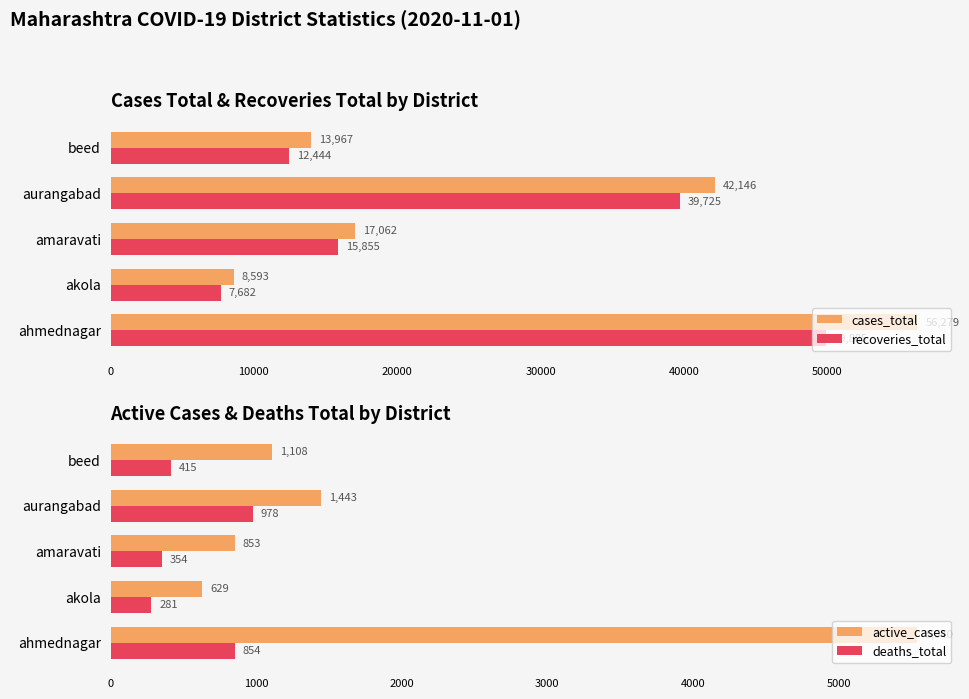

Reading left to right, extract all data points from this chart.

cases_total: 56279	8593	17062	42146	13967
recoveries_total: 49885	7682	15855	39725	12444
active_cases: 5540	629	853	1443	1108
deaths_total: 854	281	354	978	415